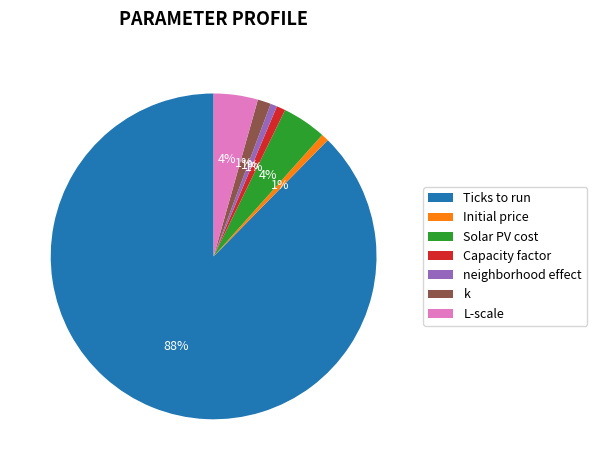

Combined, do L-scale and neighborhood effect account for over 50%?

No